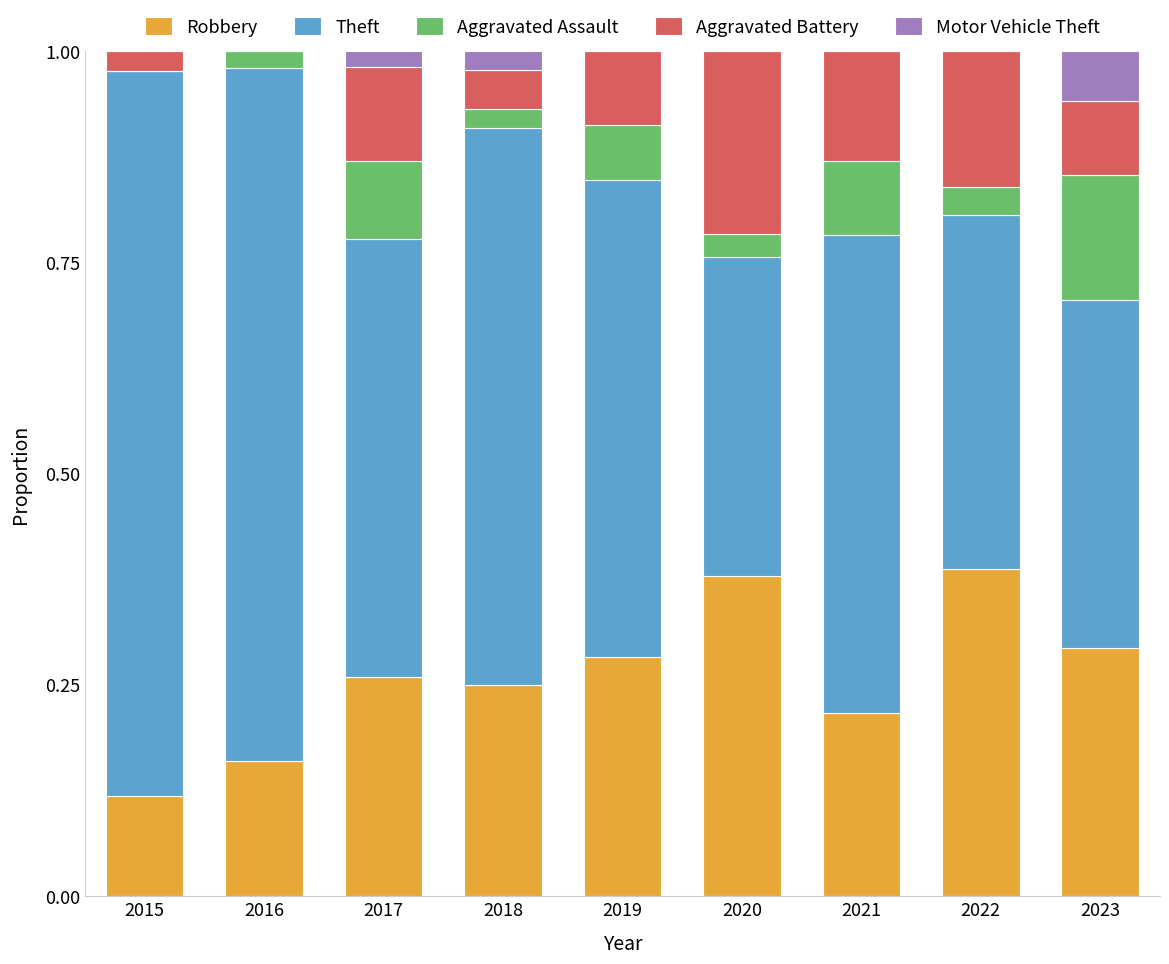

What is the total value across all series at 2019?

1.0